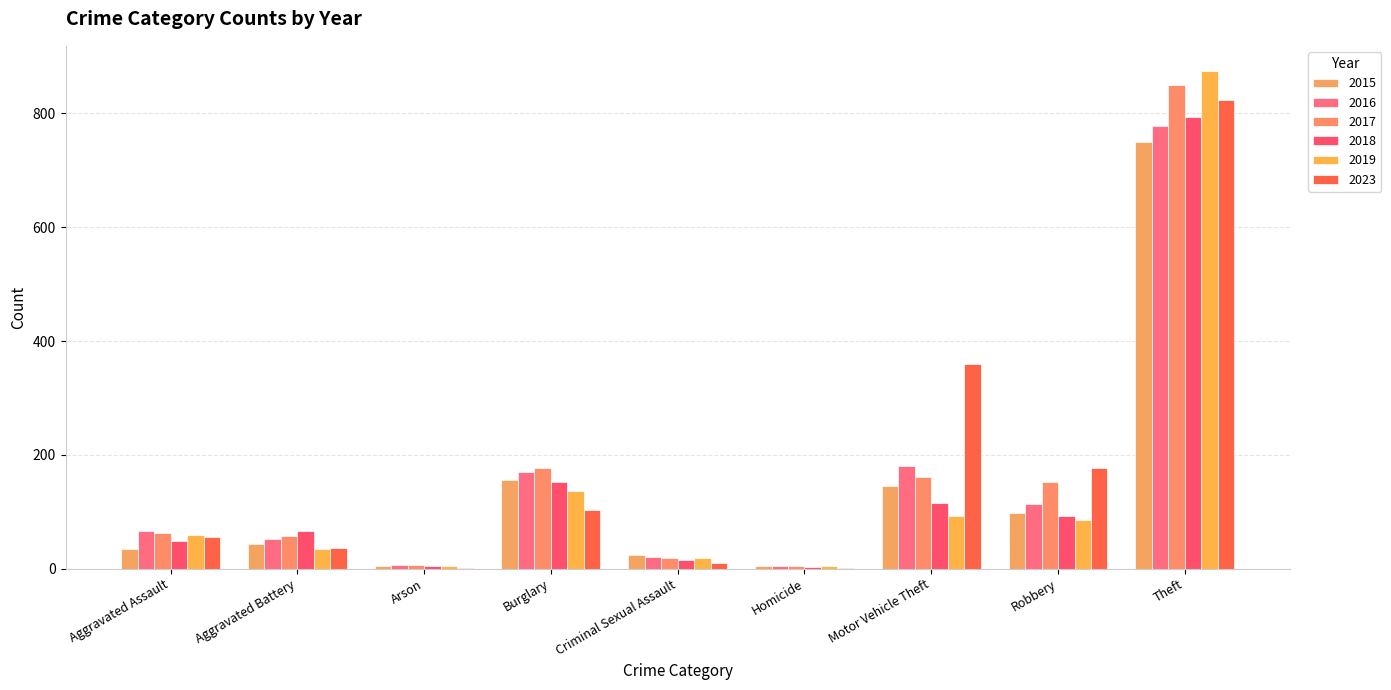

Count the number of categories in the chart.

9